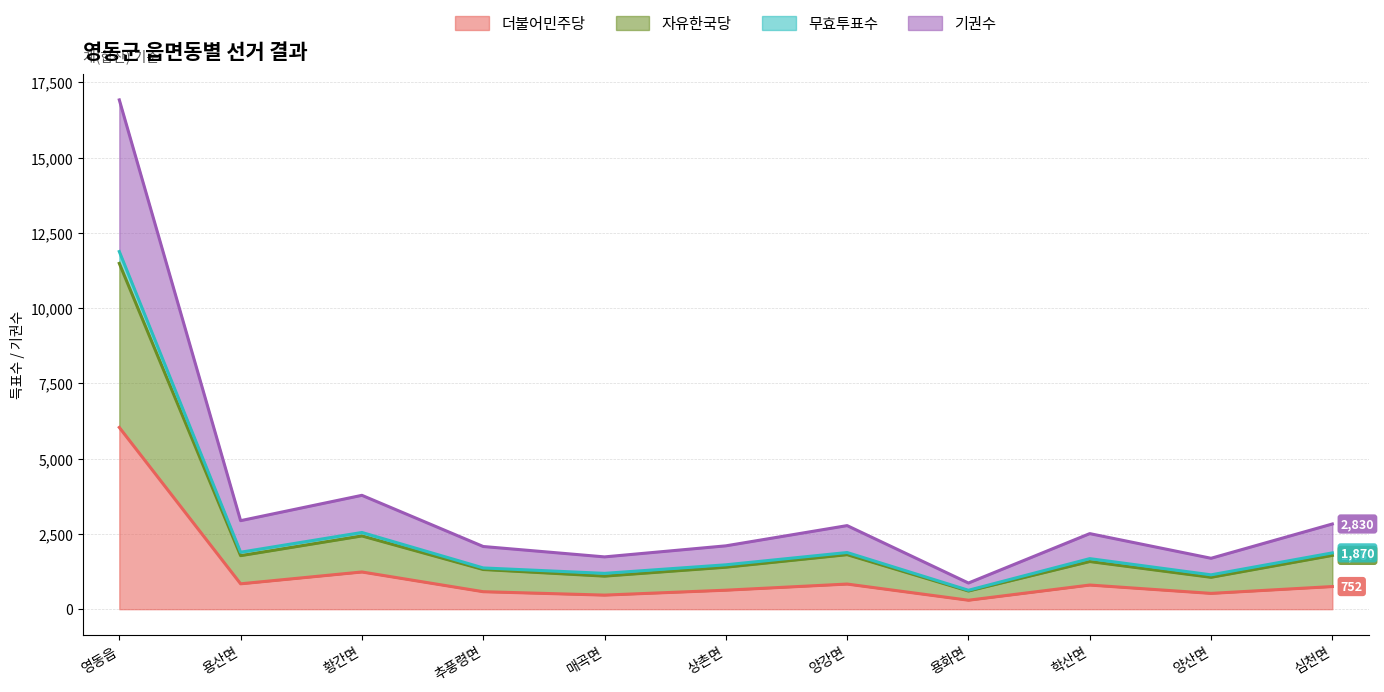

How many lines are shown in the chart?

4